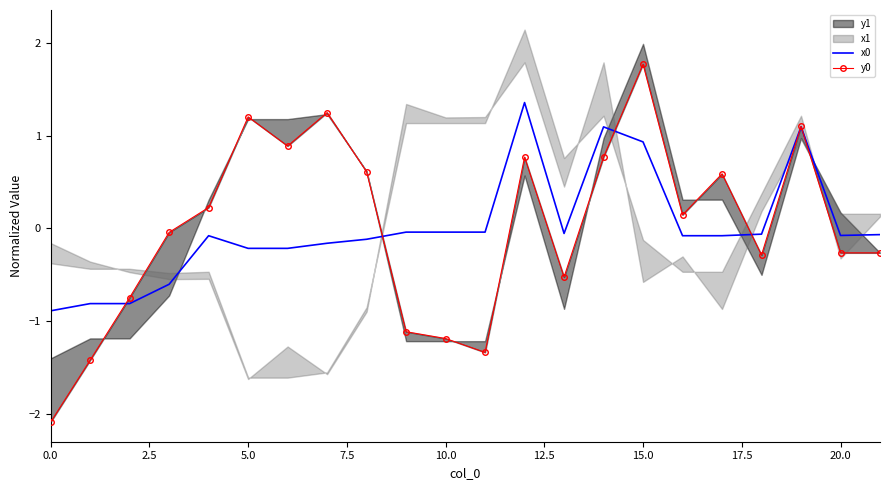

How many values in the x0 series are below 0?

18